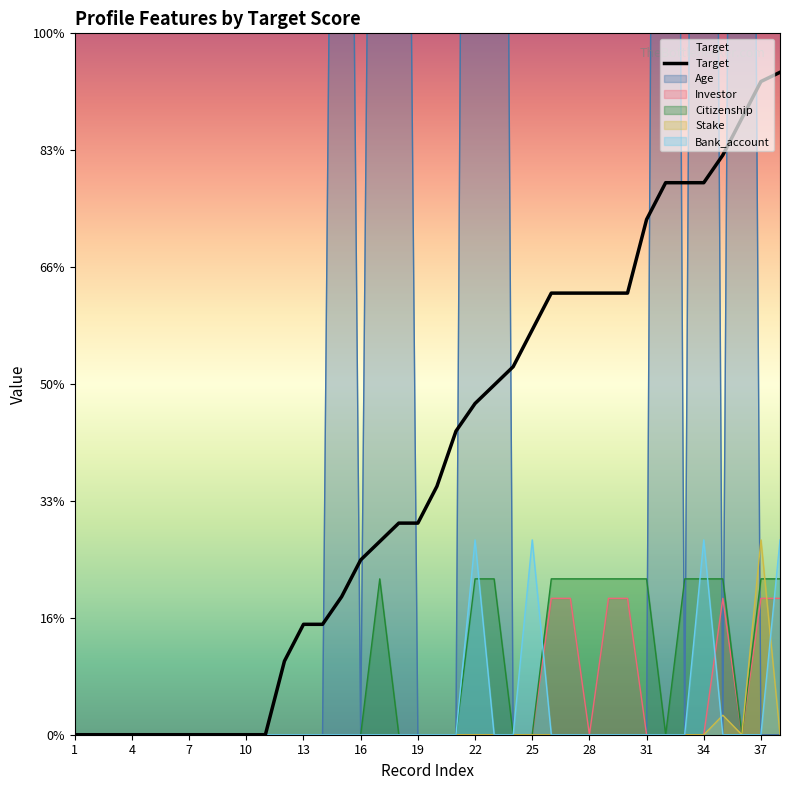

Where is the data nearest to the value 8?

20